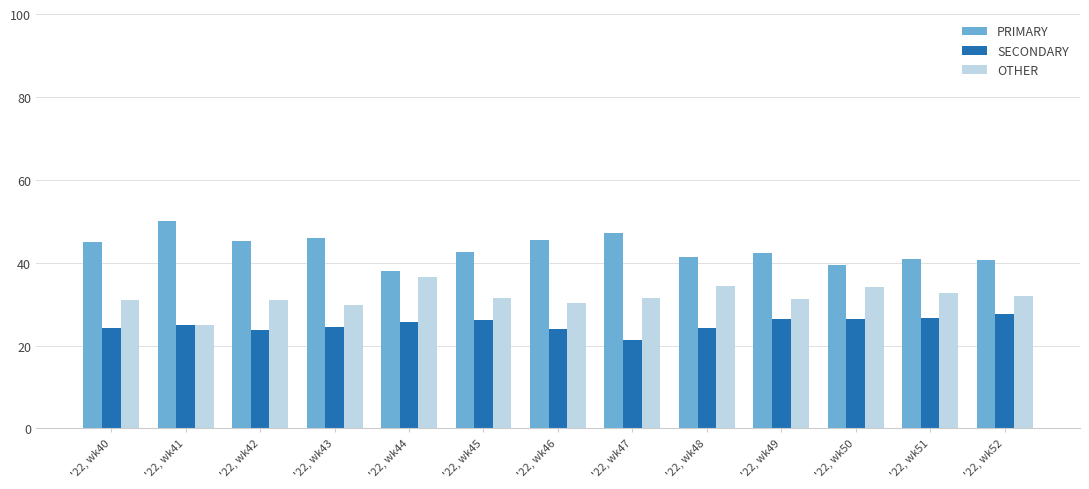

What is the total value across all series at '22, wk41?

100.0